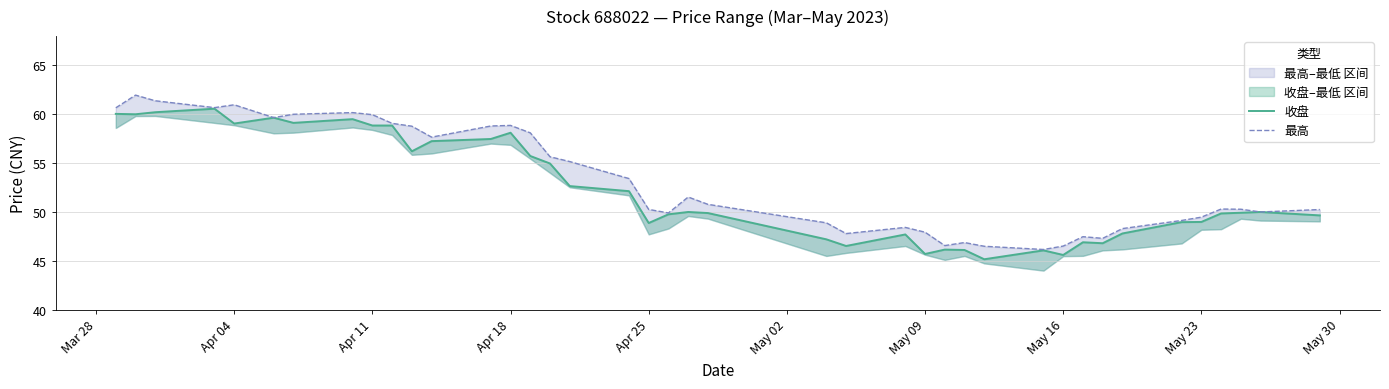

What is the minimum value shown in the chart?

45.2